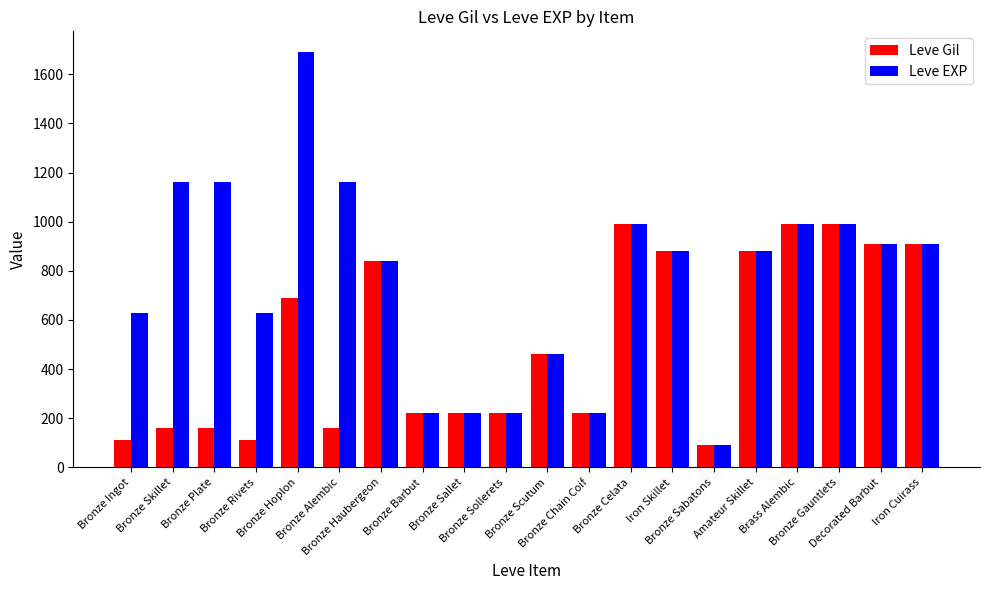

The value of Leve Gil at Bronze Sollerets is 57. True or false?

False